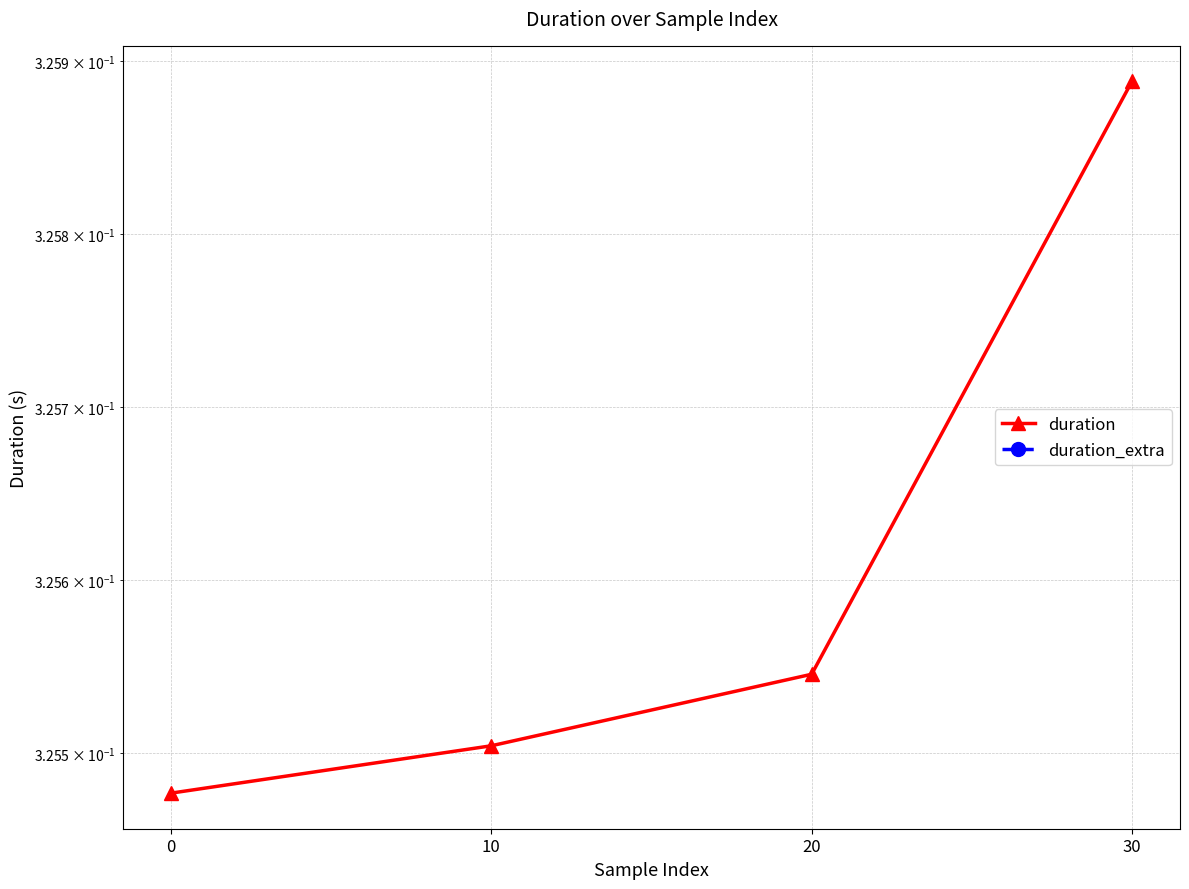

Between 0 and 30, which is larger?

30